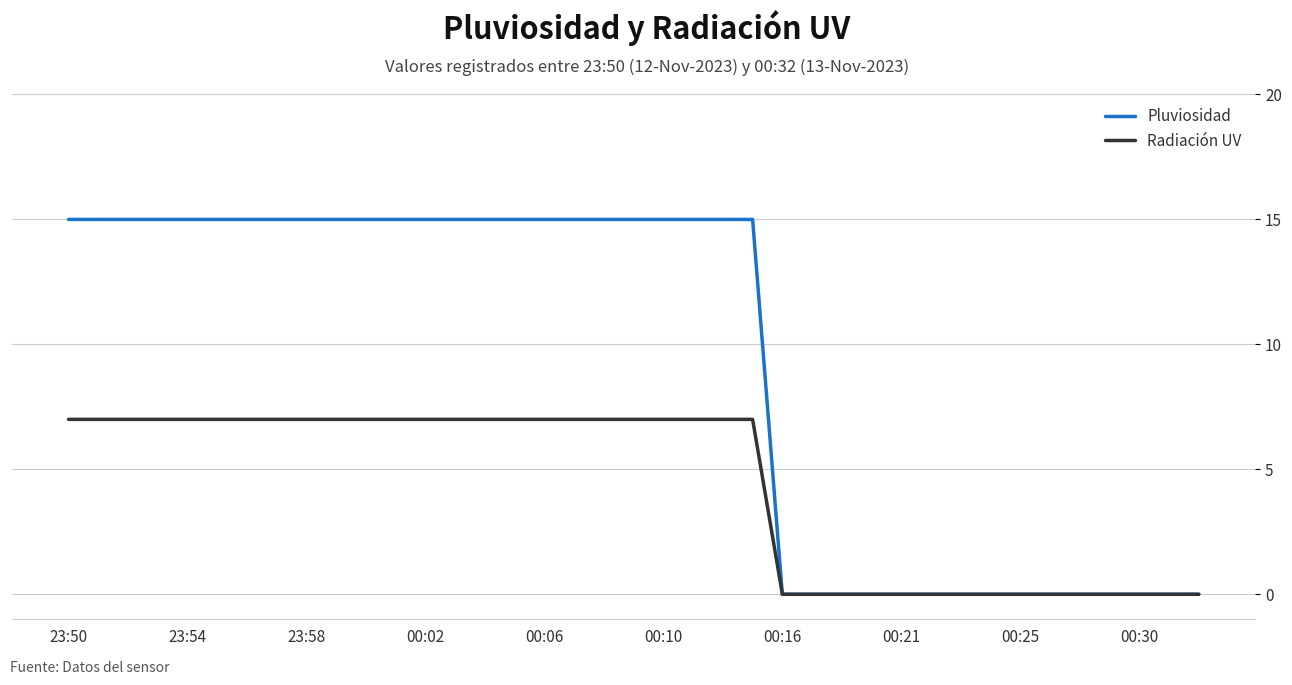

What is the maximum value shown in the chart?

15